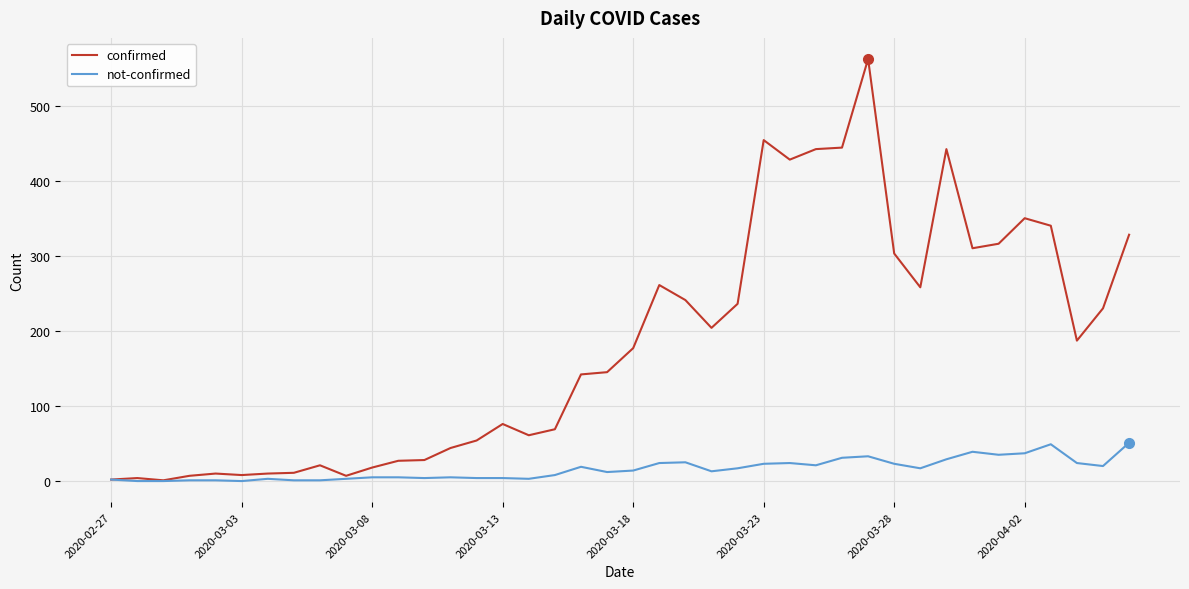

Rank the series by their maximum value, from lowest to highest.

not-confirmed, confirmed